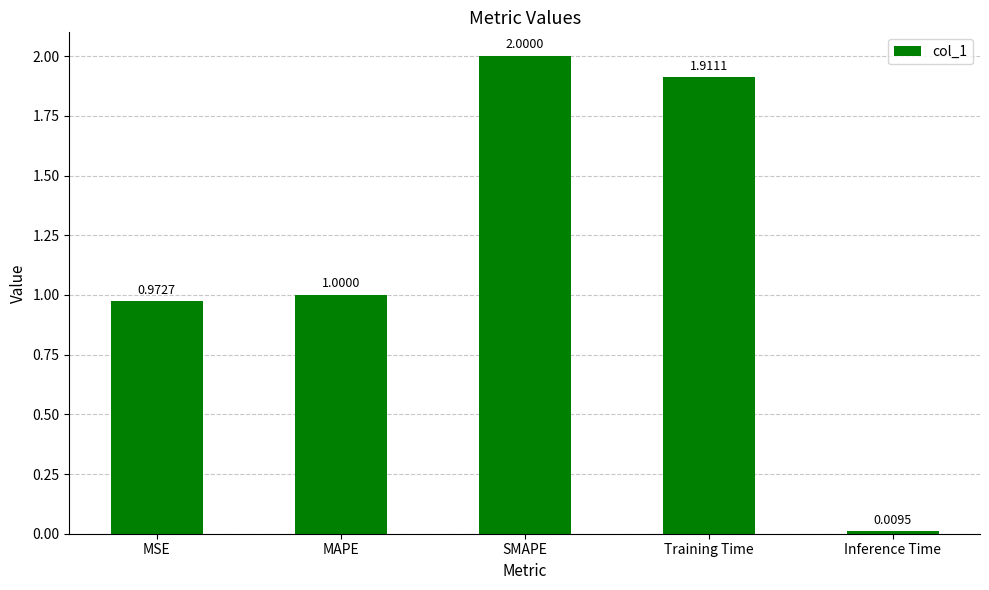

The chart shows a value of 3.3 at Training Time. True or false?

False